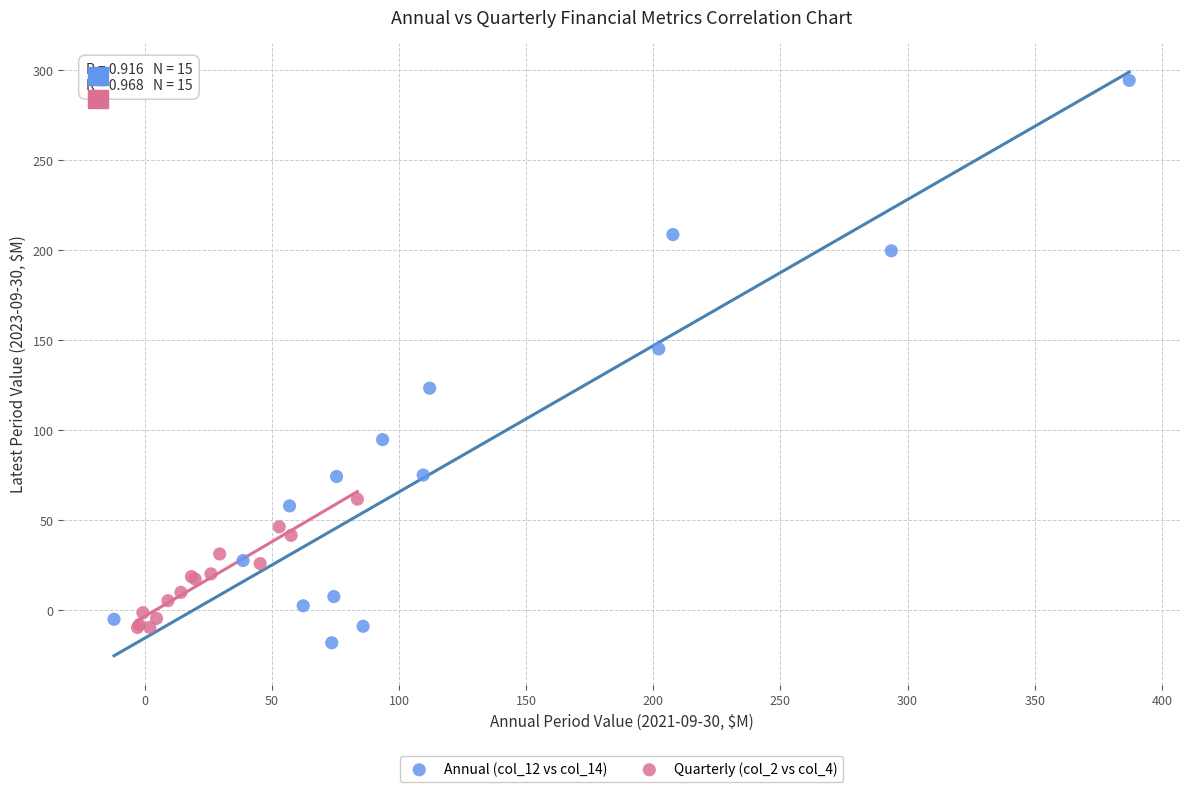

What are all the series names shown in the legend?

Annual (col_12 vs col_14), Quarterly (col_2 vs col_4)